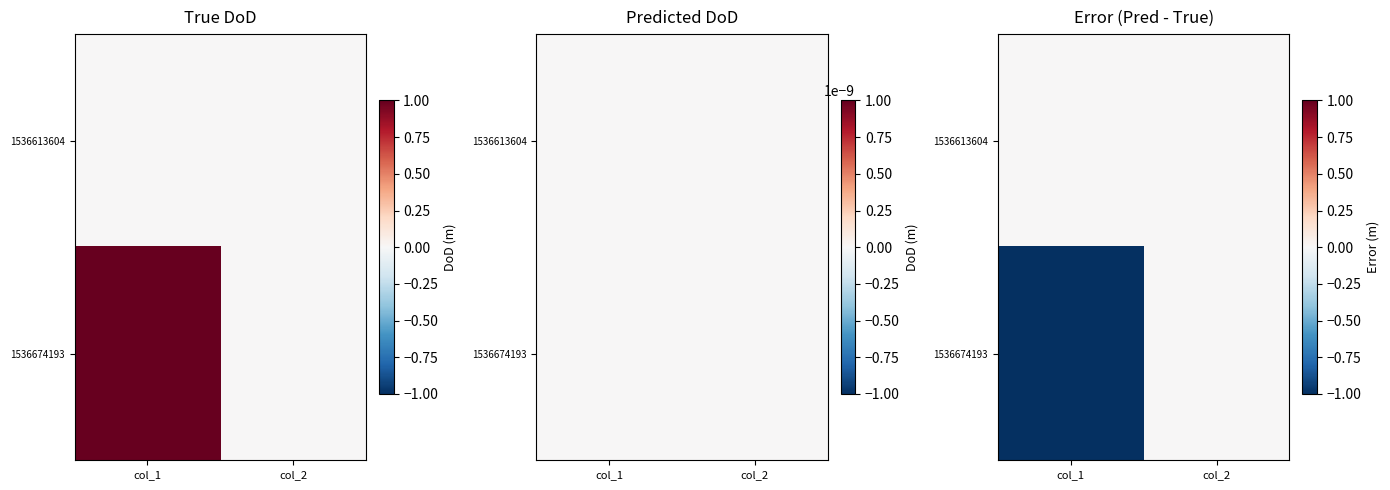

At which label does 1536613604 reach its peak?

col_1